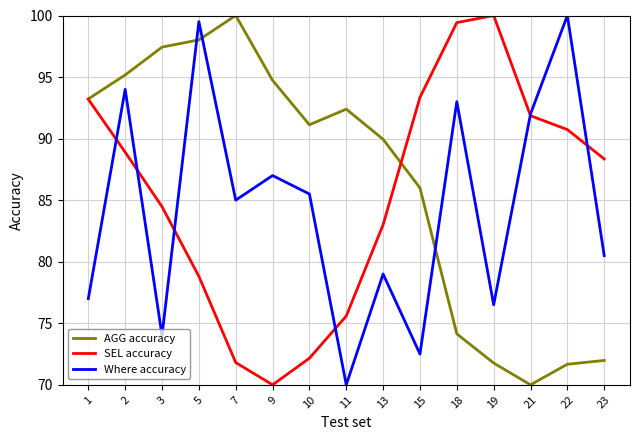

Rank the series by their average value, from highest to lowest.

AGG accuracy, SEL accuracy, Where accuracy